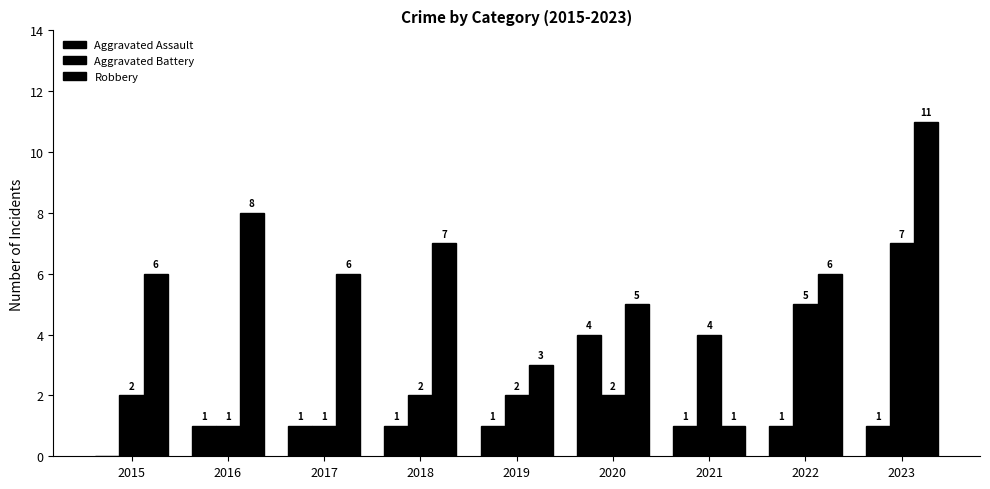

How many categories are shown in the chart?

9